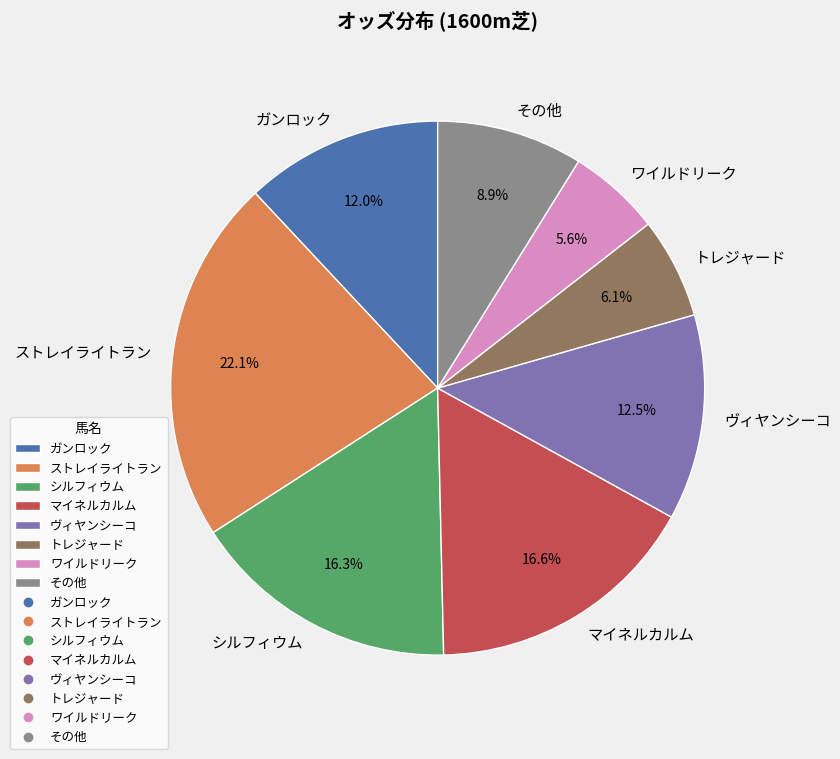

Is there any slice that represents more than half of the pie?

No